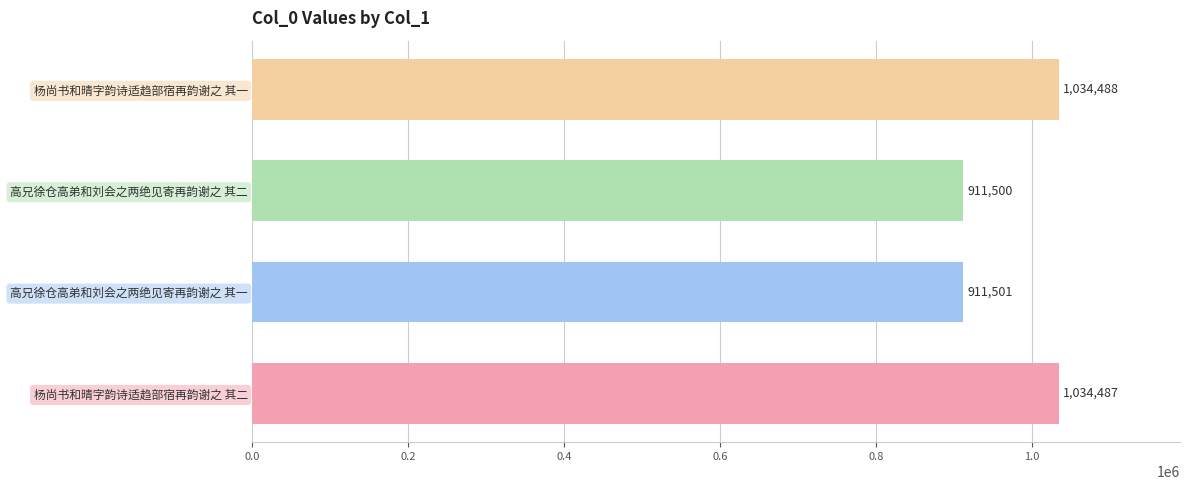

Reading bottom to top, what are all the values shown in this chart?

1034487	911501	911500	1034488